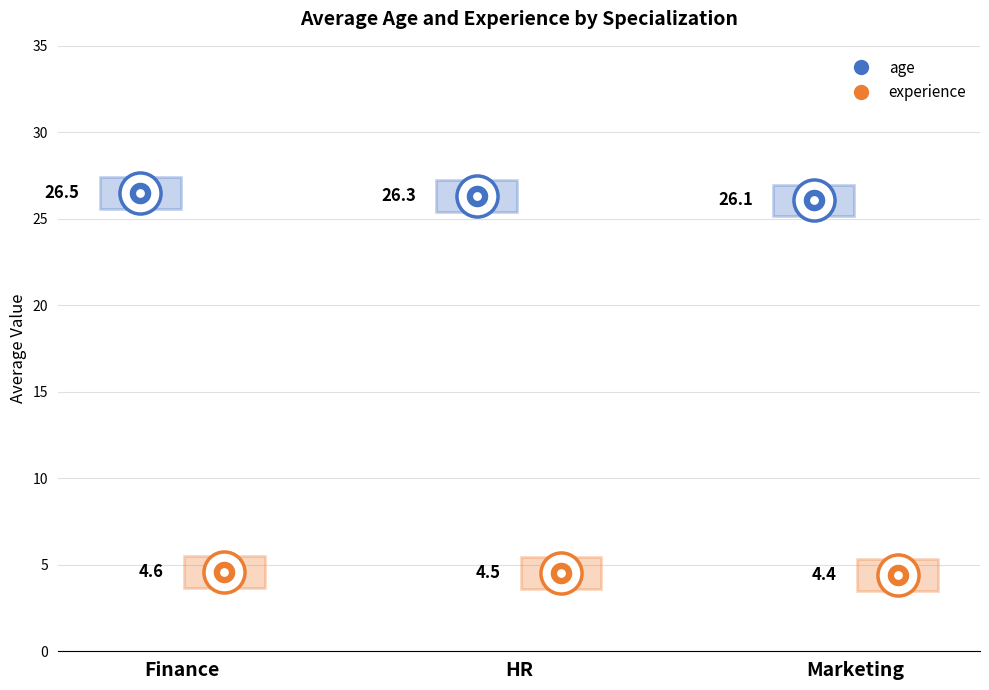

Is the value of age at Marketing greater than the value of experience at HR?

Yes